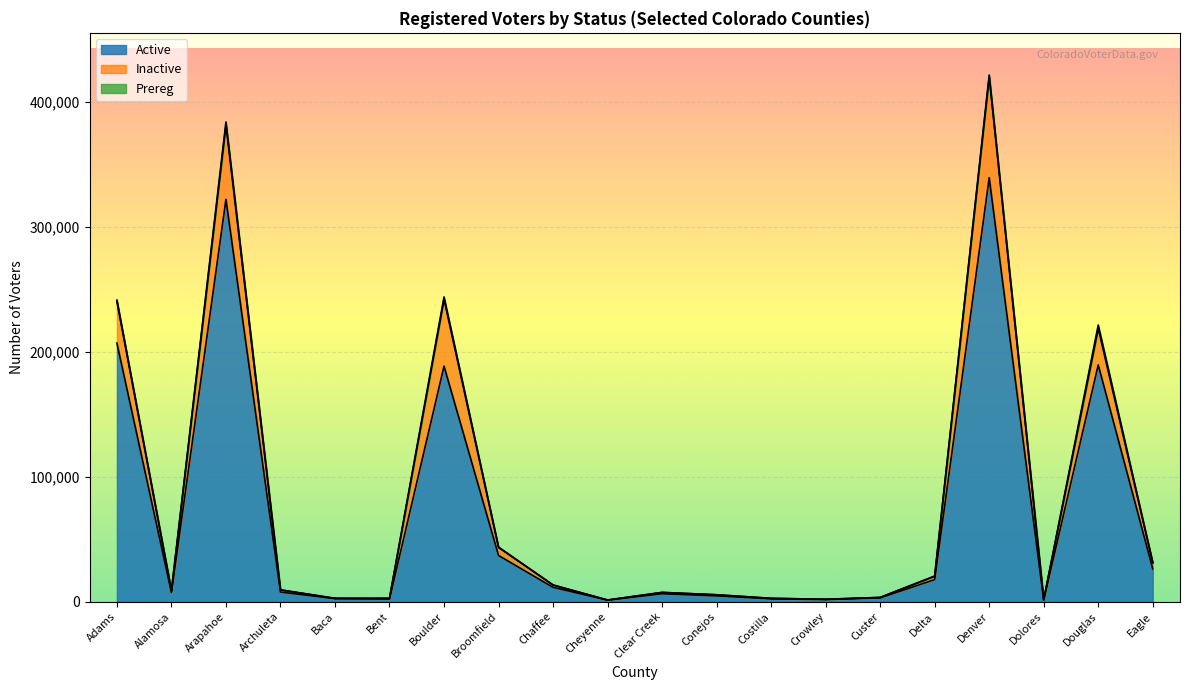

At which label does Active reach its peak?

Denver